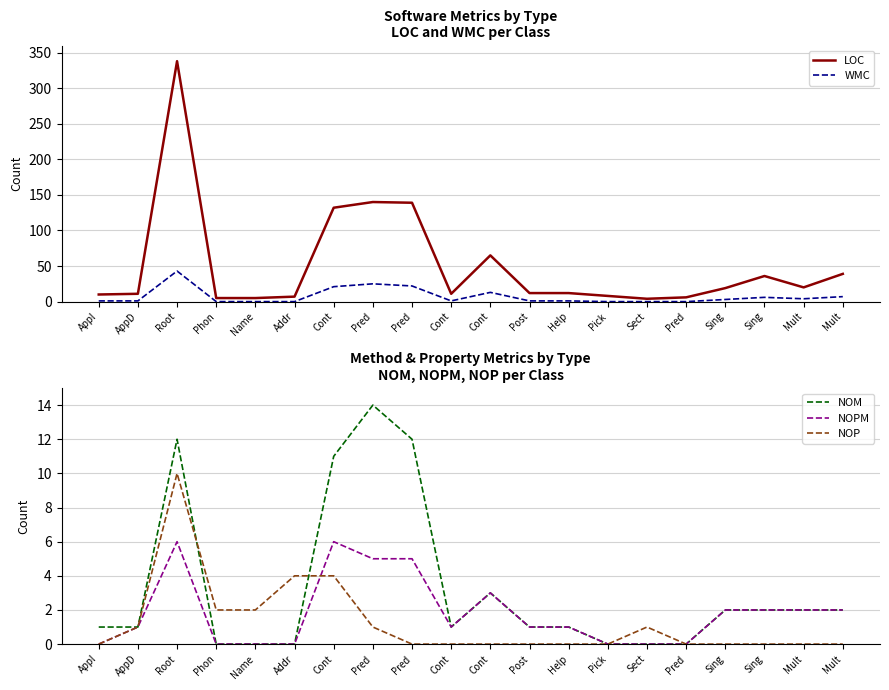

Which has a higher value, Sing or Sect?

Sing